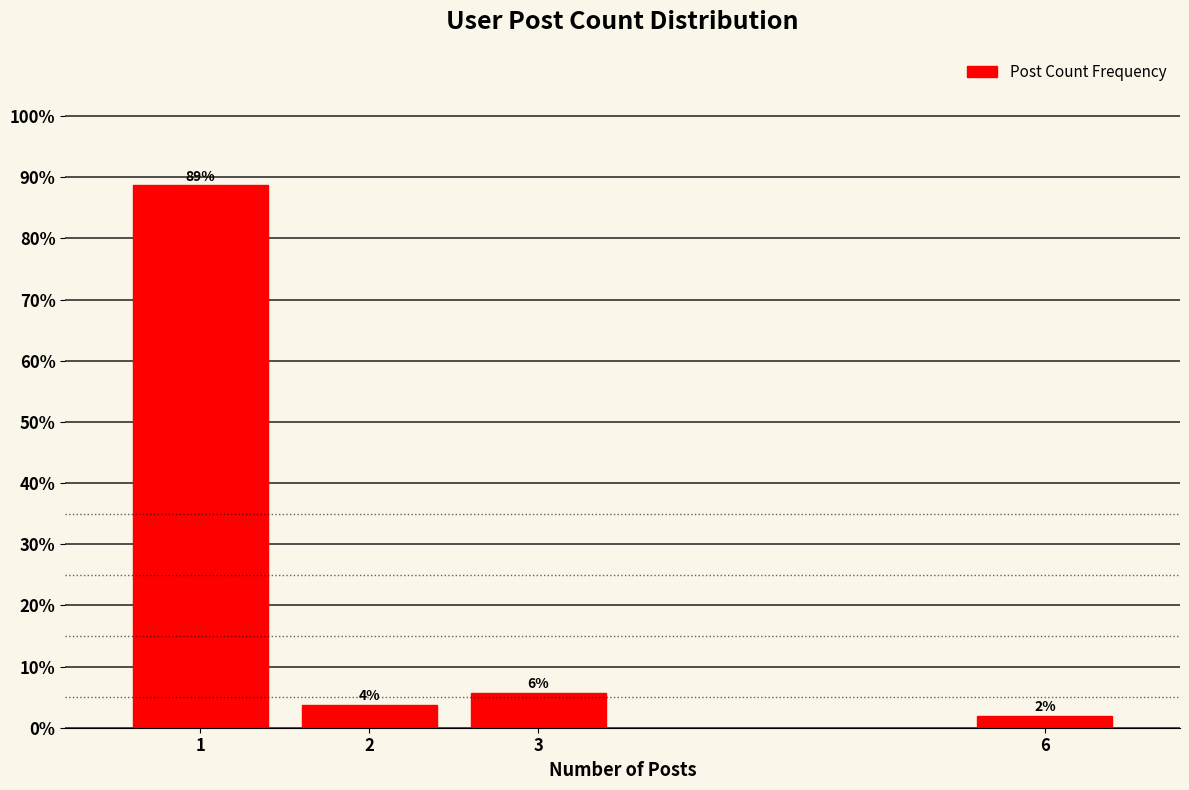

Are the bars horizontal?

No